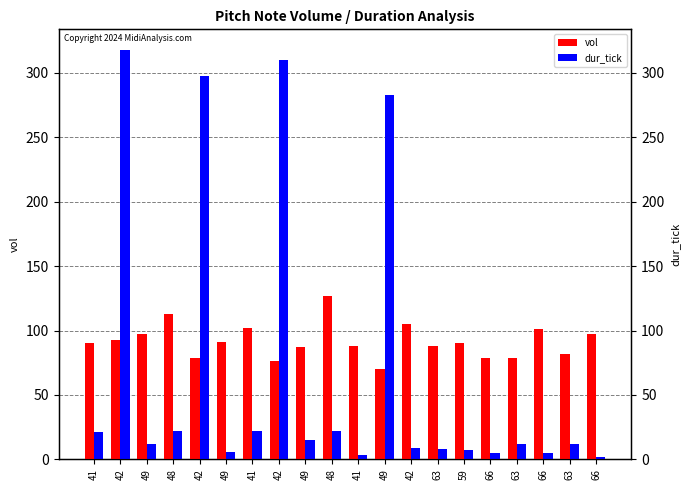

At which category does the chart reach its minimum across all series?

66